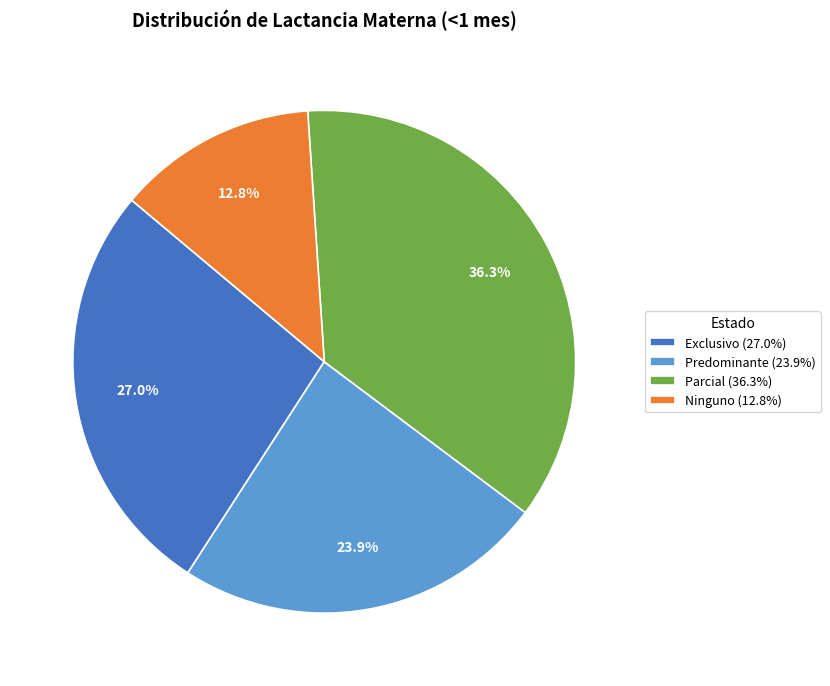

To the nearest percent, what percentage of the pie is Predominante?

24%